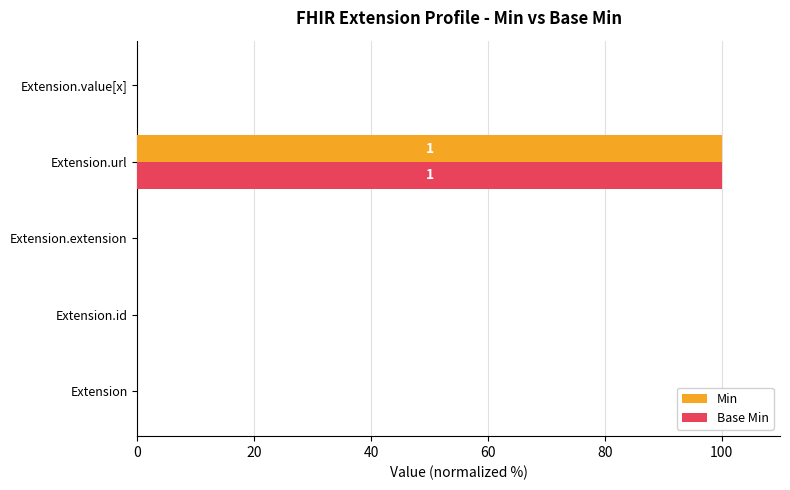

At which label does Min reach its peak?

Extension.url